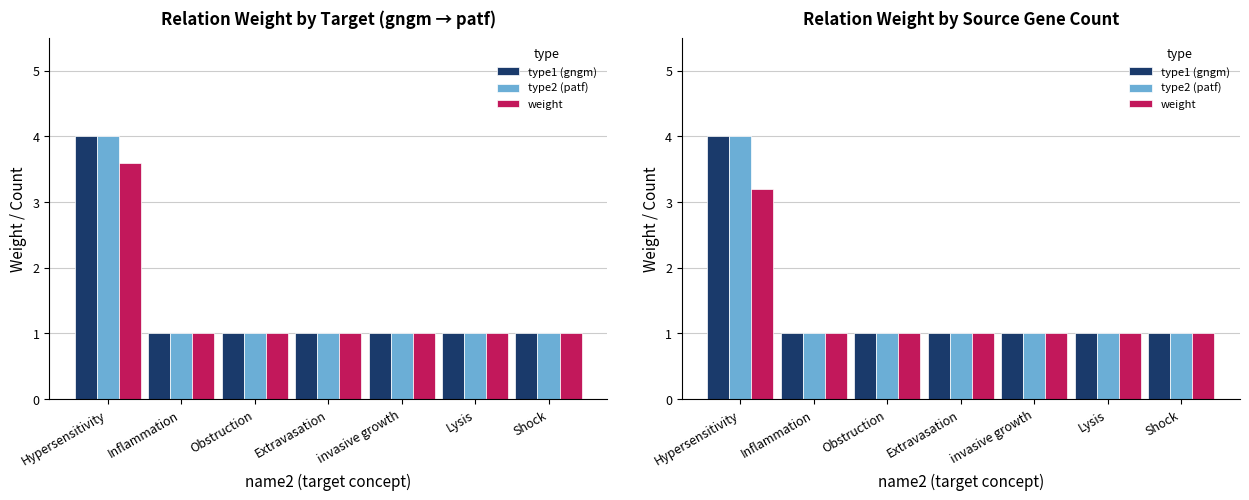

Is it true that type2 (patf) equals 1.8 at Inflammation?

False